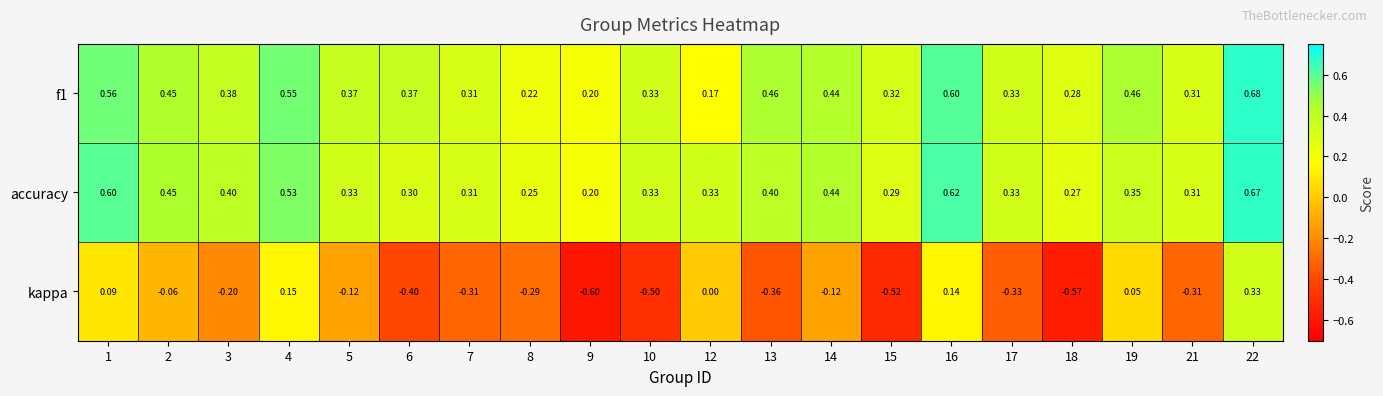

Which series has the largest range (max minus min)?

kappa